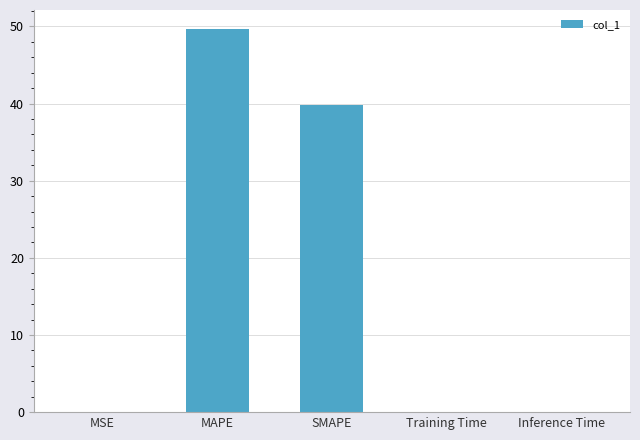

The chart shows a value of 68.7 at SMAPE. True or false?

False